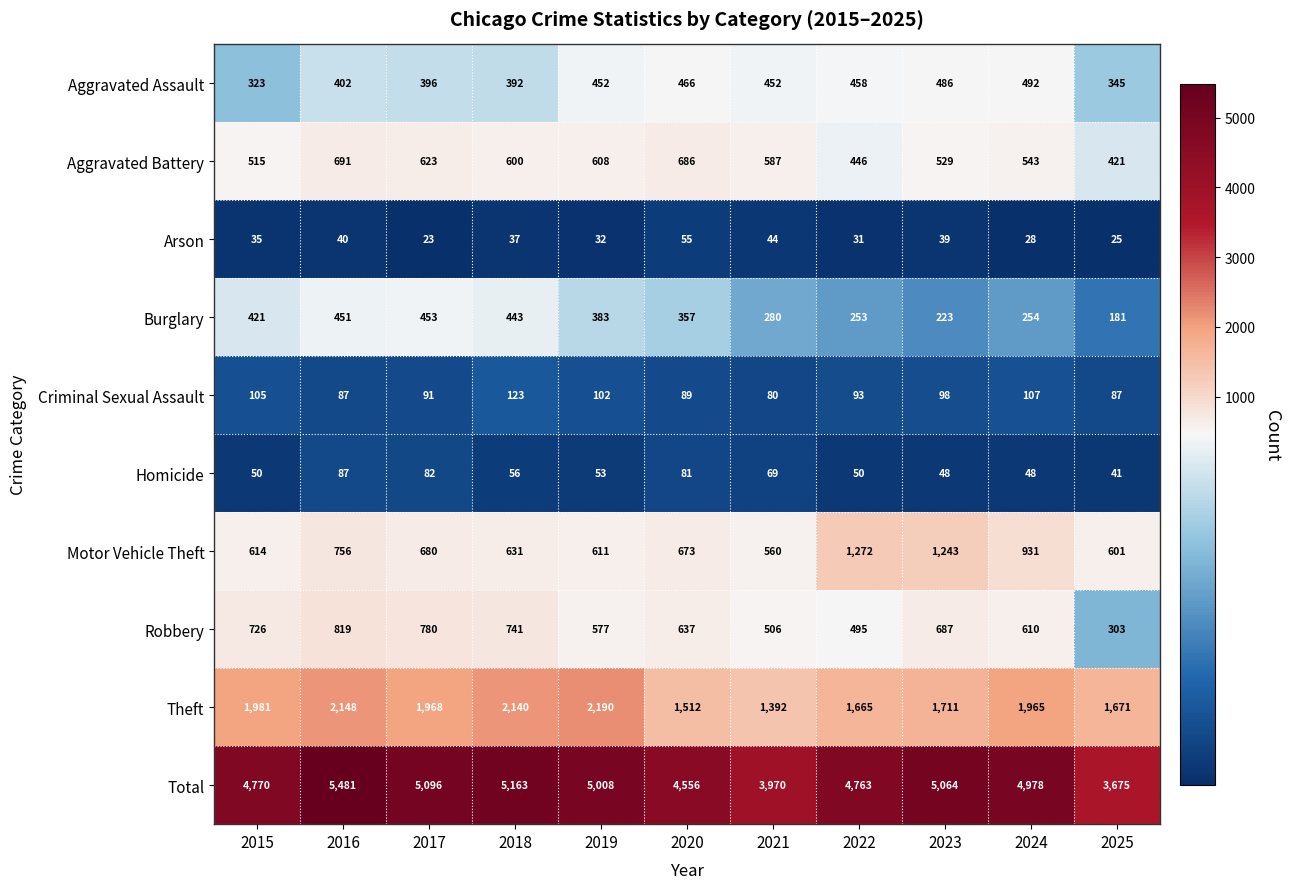

How many values in the Robbery series are below 637?

5